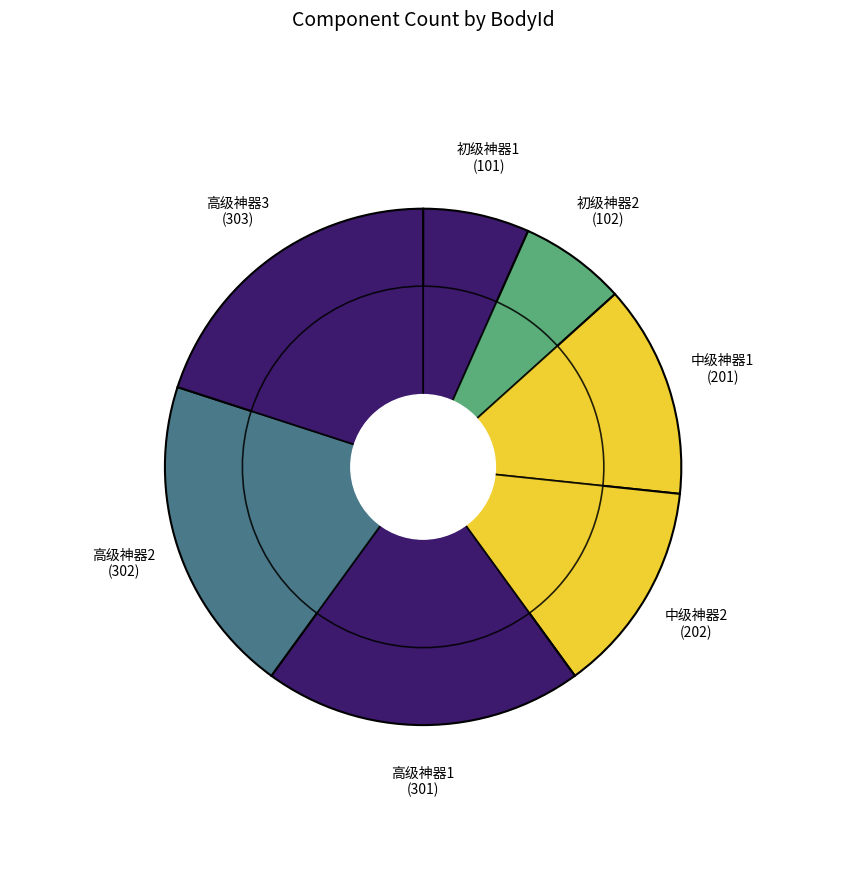

Which category has the biggest portion of the pie?

301